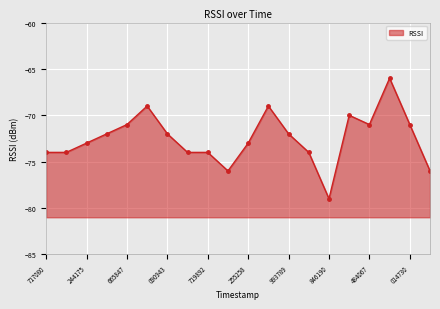

What is the value of the 9th point from the left?

-74